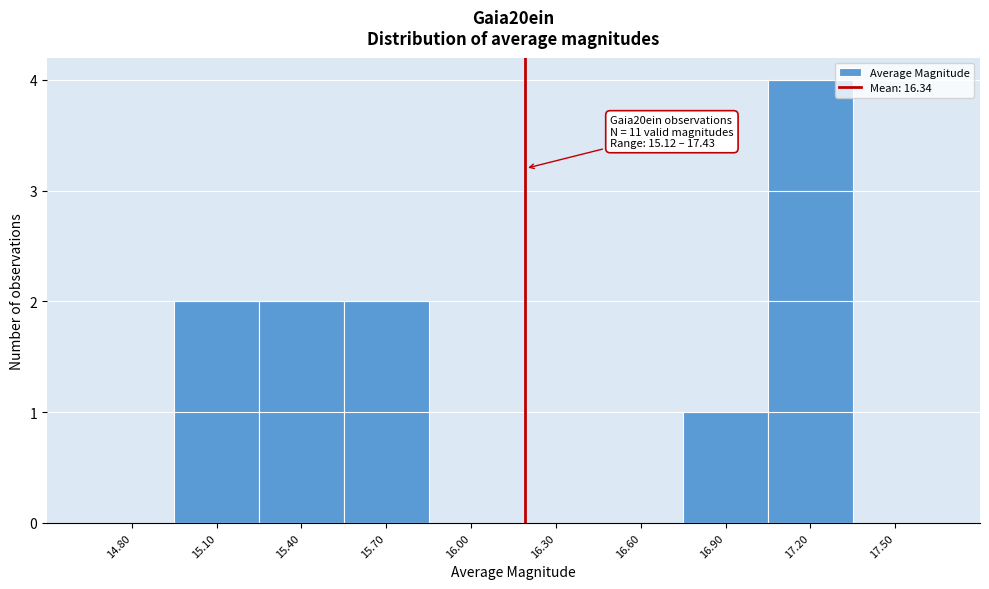

Reading left to right, what are all the values shown in this chart?

14.80=0	15.10=2	15.40=2	15.70=2	16.00=0	16.30=0	16.60=0	16.90=1	17.20=4	17.50=0